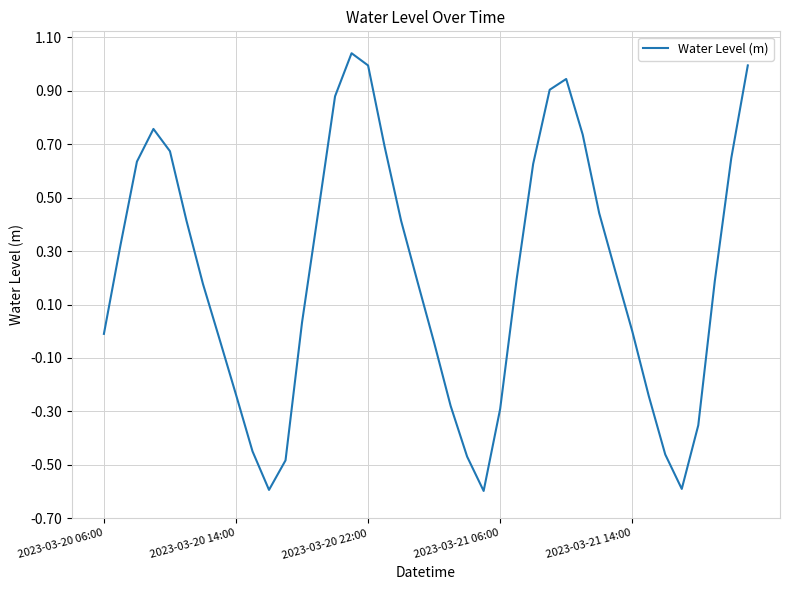

What is the minimum value shown in the chart?

-0.6